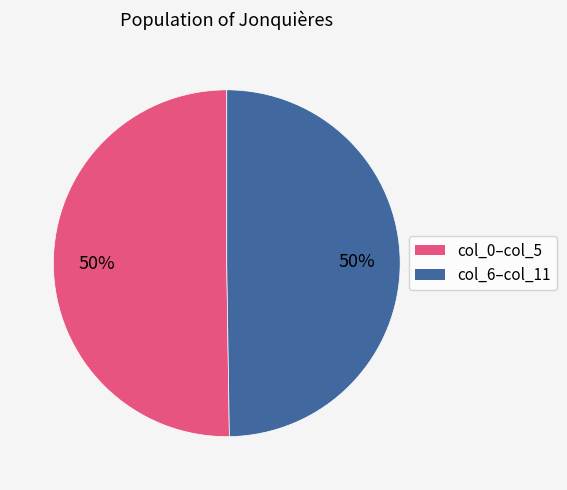

To the nearest percent, what portion does col_0–col_5 represent?

50%